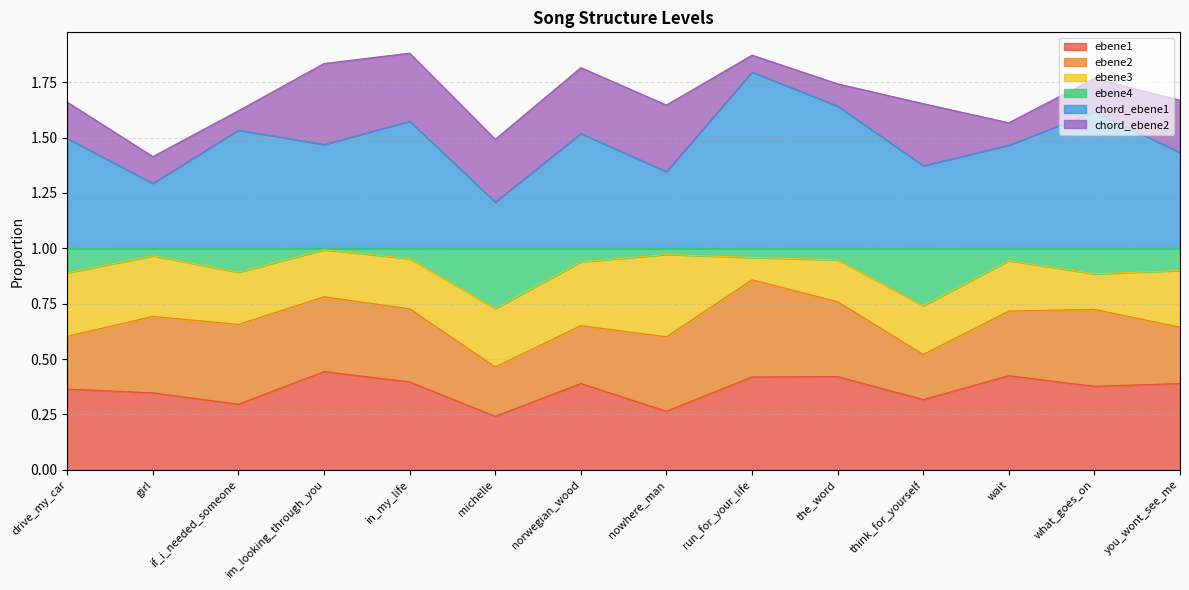

Does the chart display data point markers on the line(s)?

No